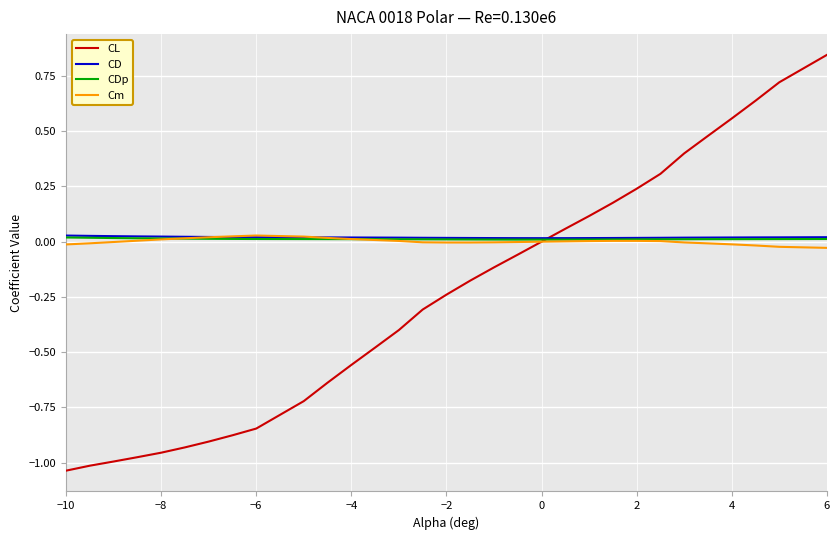

Which series has the largest range (max minus min)?

CL